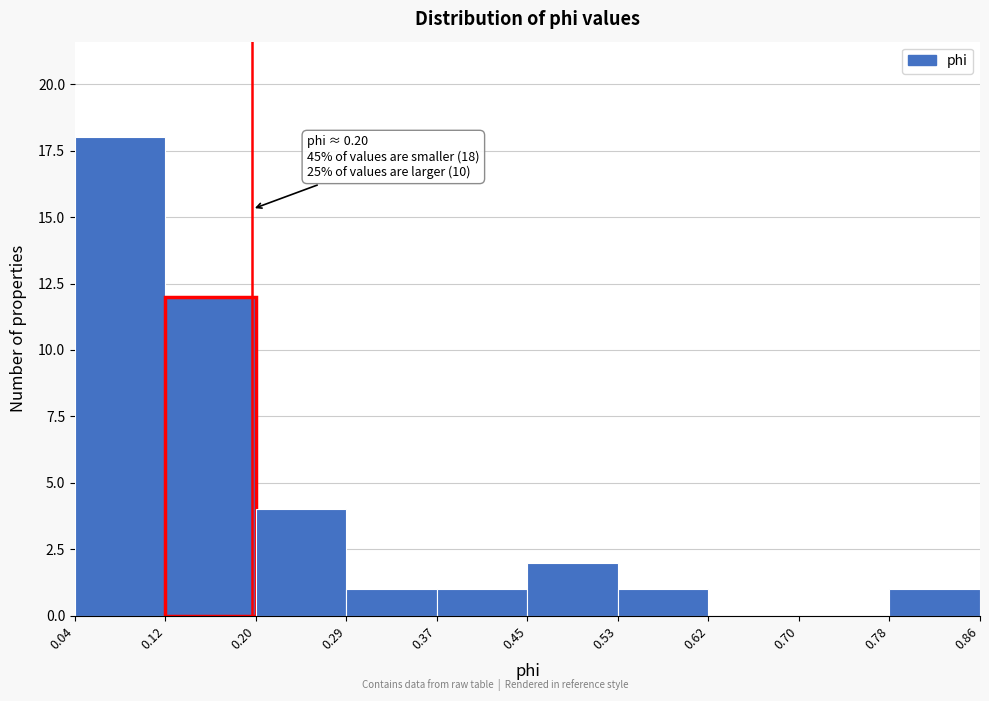

Which range on the x-axis has the tallest bar?

0.04 to 0.12